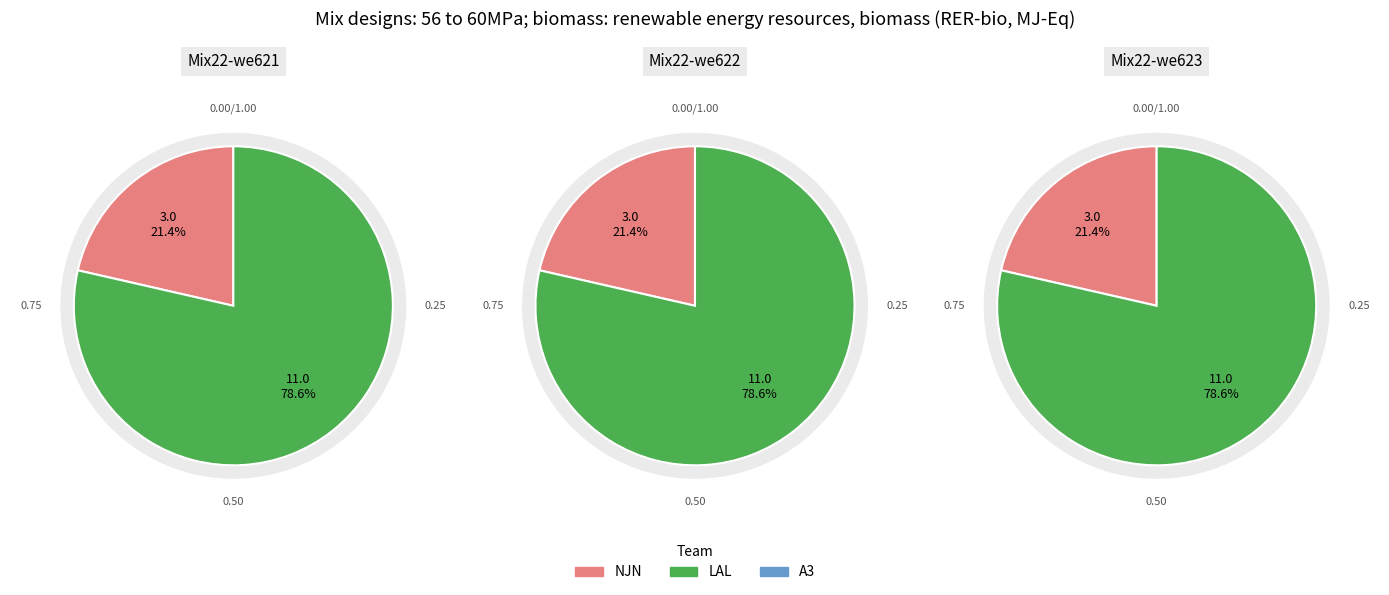

Does LAL represent more than half of the total?

Yes